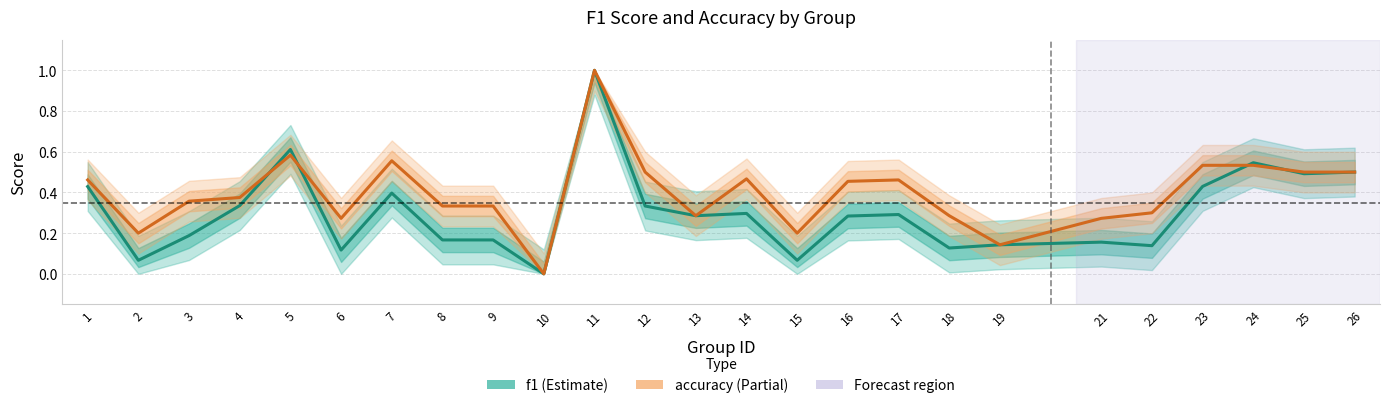

What is the approximate value of f1 at 18?

0.1